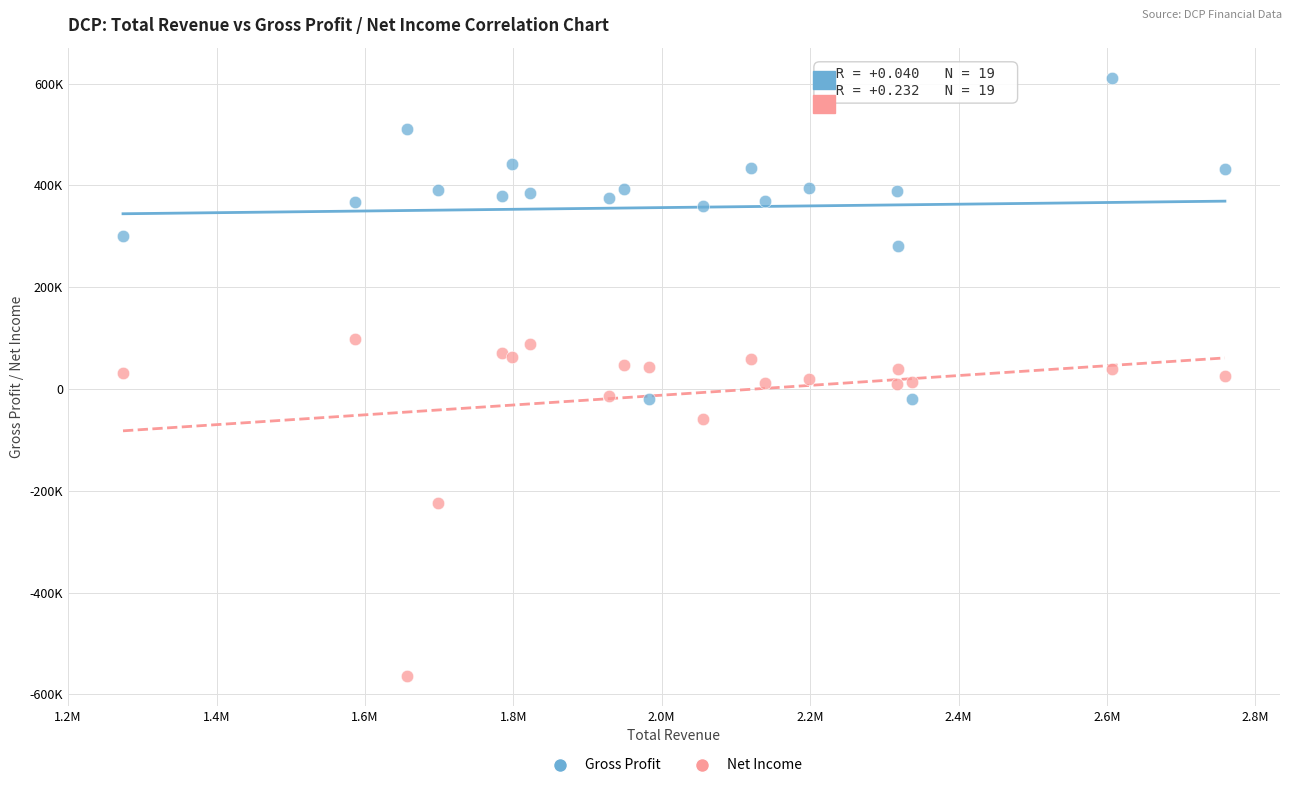

Which series reaches the minimum Y coordinate?

Net Income